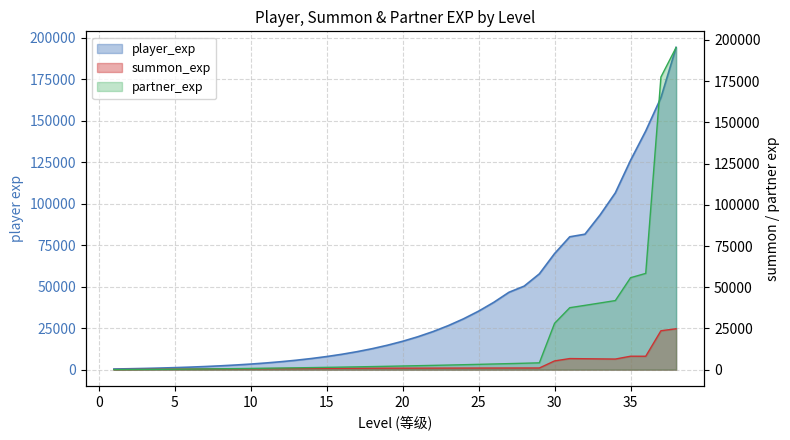

True or false: player_exp and summon_exp cross at least once.

False